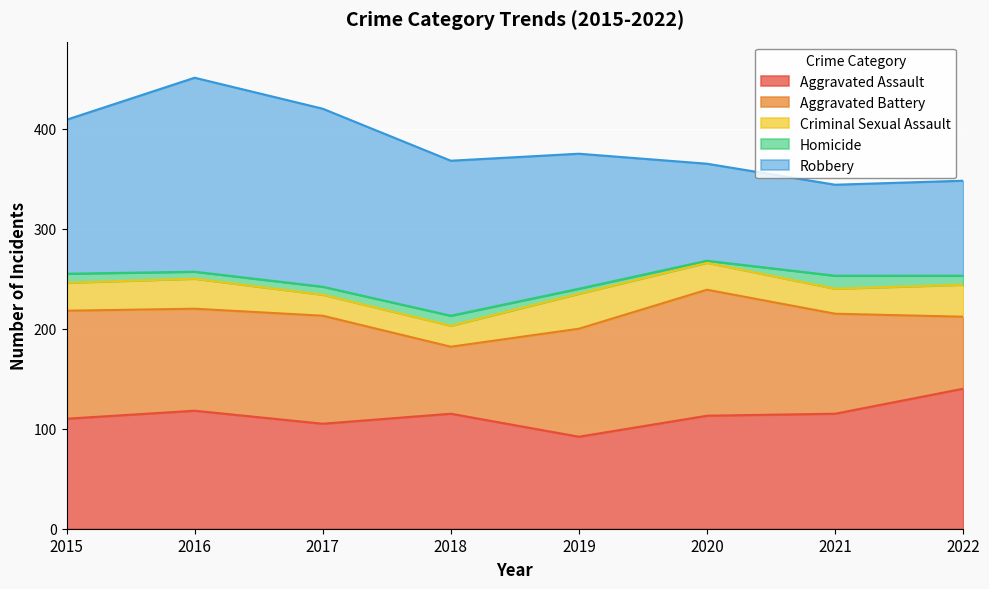

How many values in the Homicide series are below 9?

4